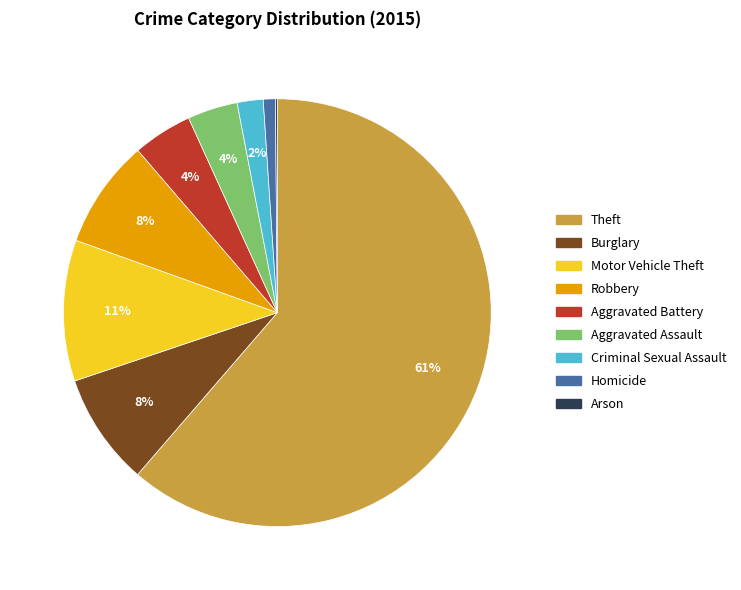

To the nearest percent, what portion does Homicide represent?

1%